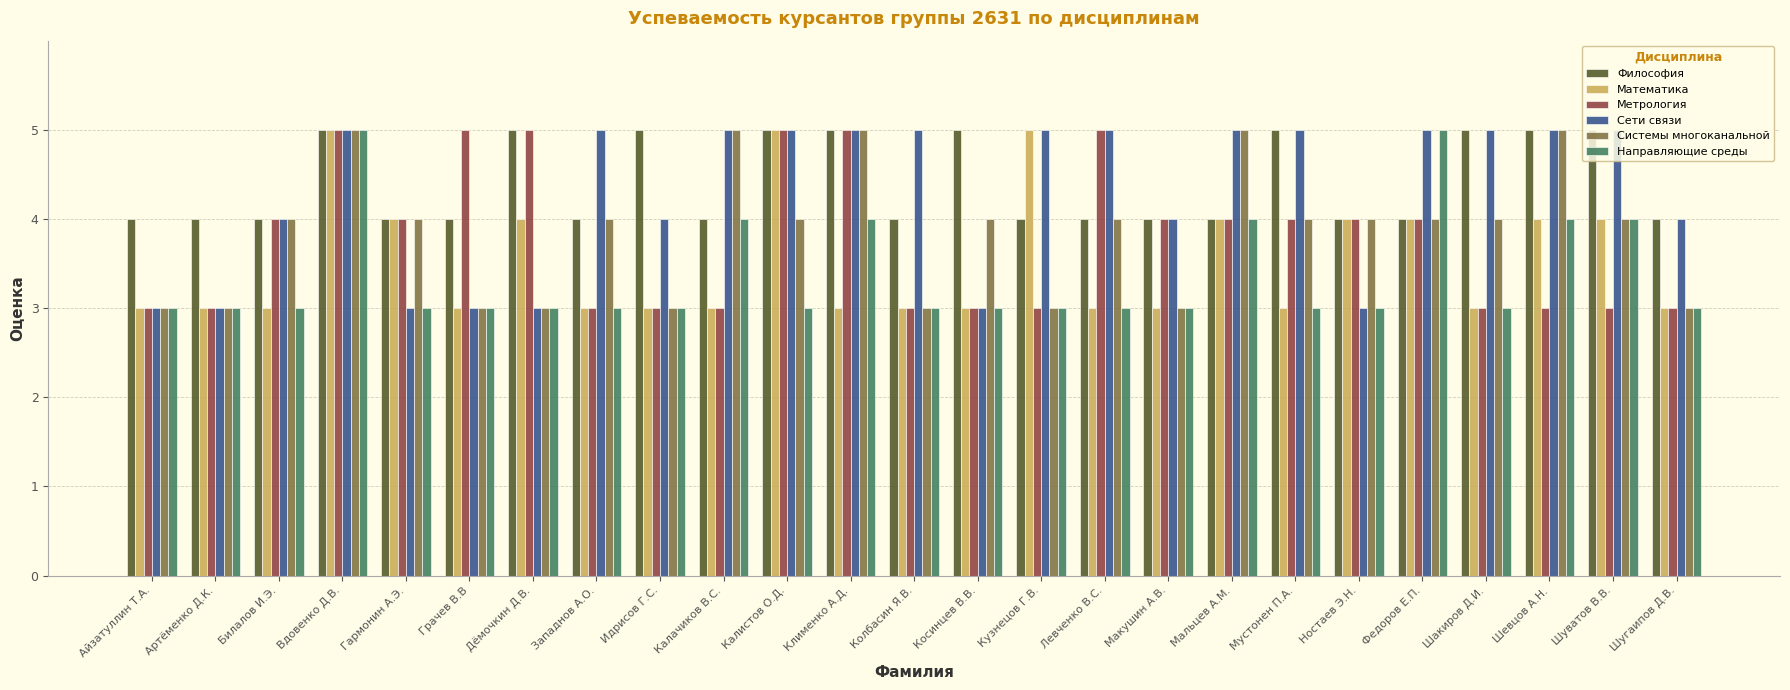

Read the Математика value at Шуватов В.В..

4